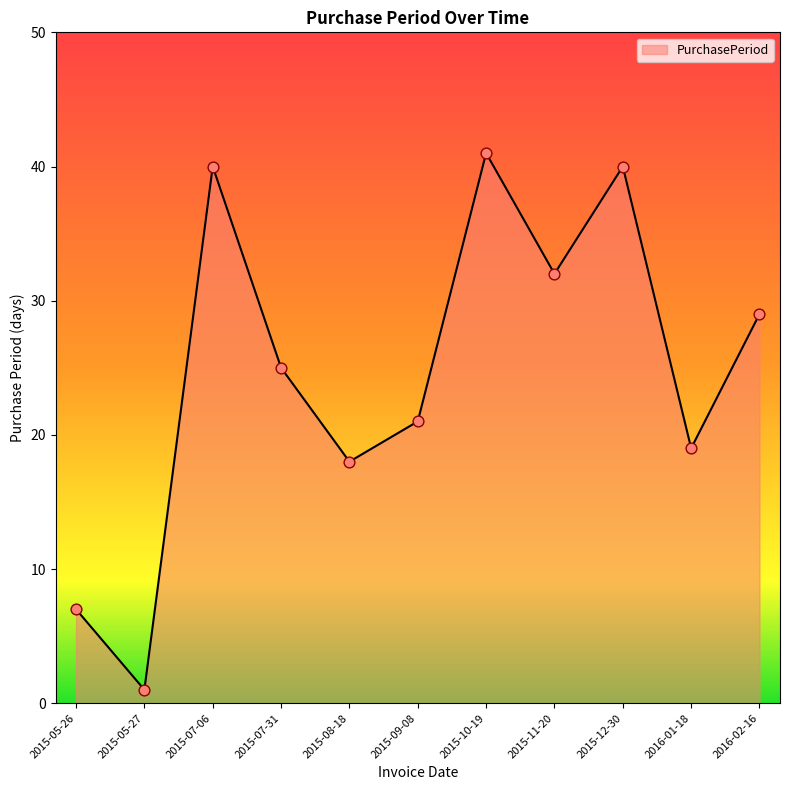

Which has a higher value, 2015-11-20 or 2015-05-26?

2015-11-20